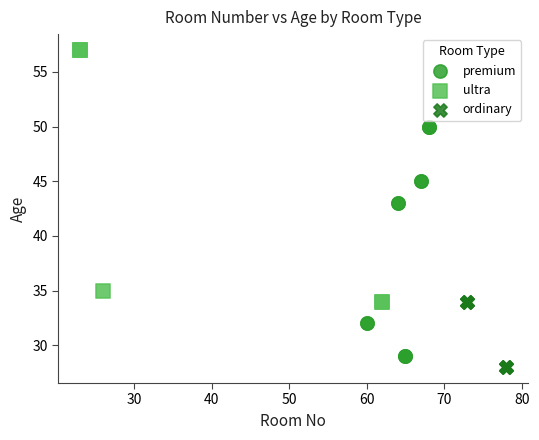

Which series reaches the minimum Y coordinate?

ordinary